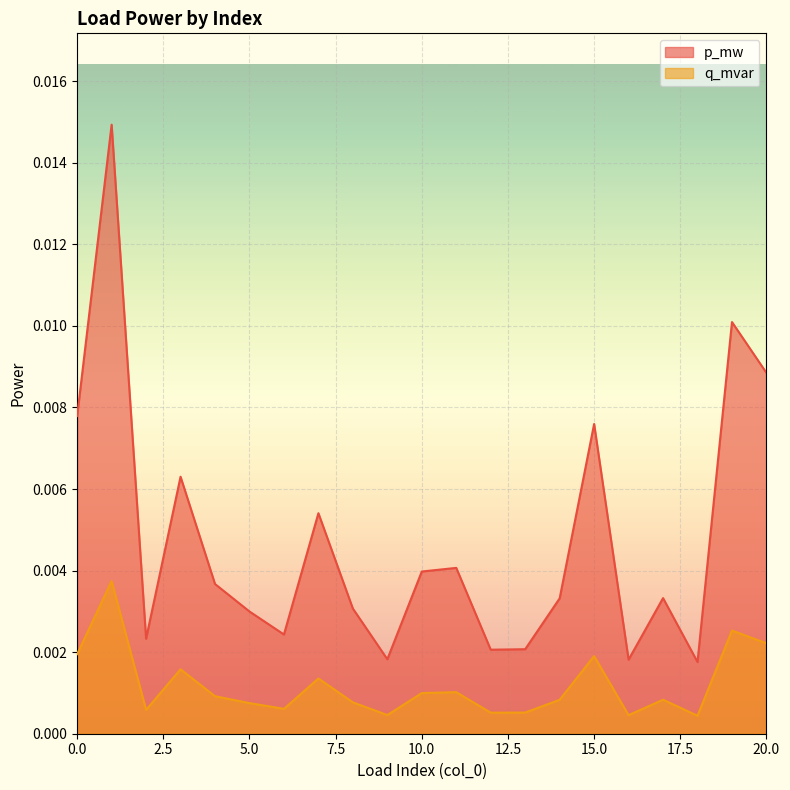

True or false: q_mvar and p_mw cross at least once.

False